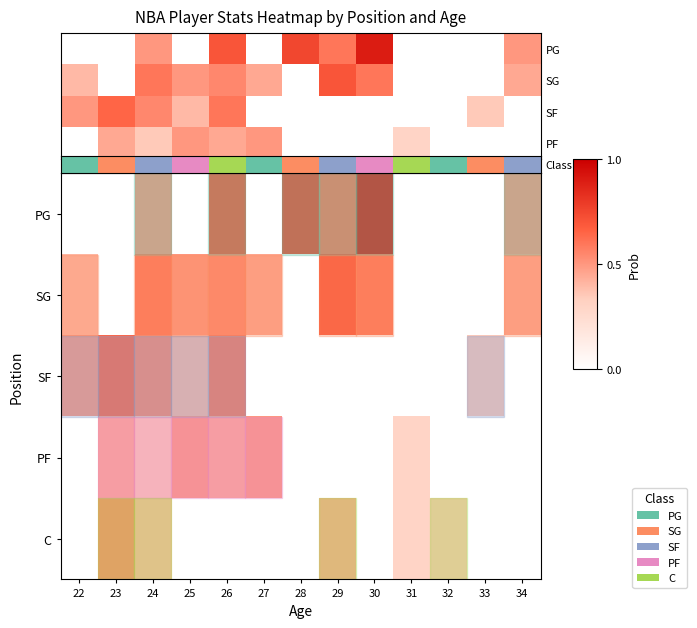

Which has a higher value, 25 or 30?

25